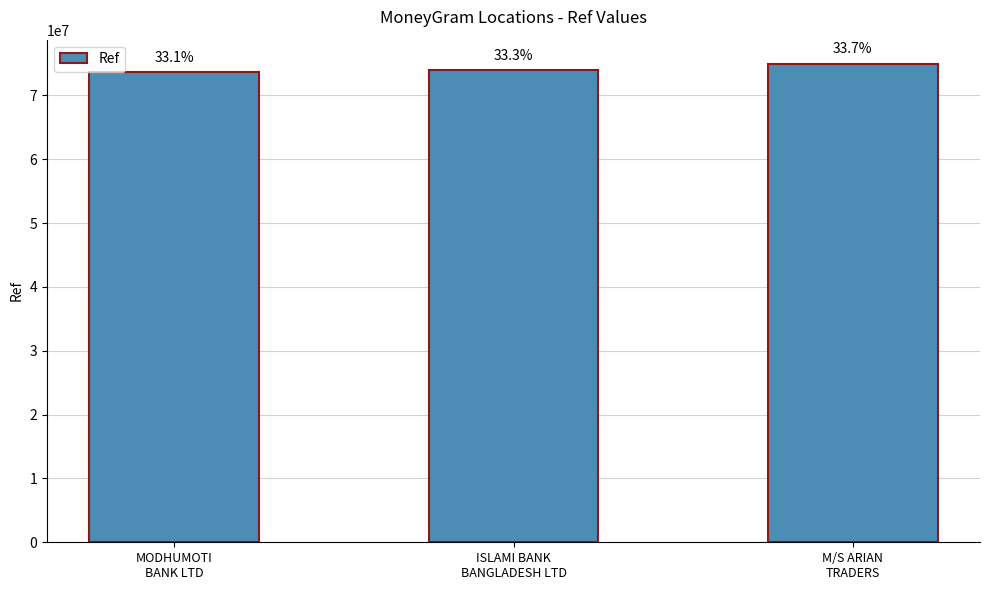

What is the change in value from MODHUMOTI
BANK LTD to ISLAMI BANK
BANGLADESH LTD?

+405267